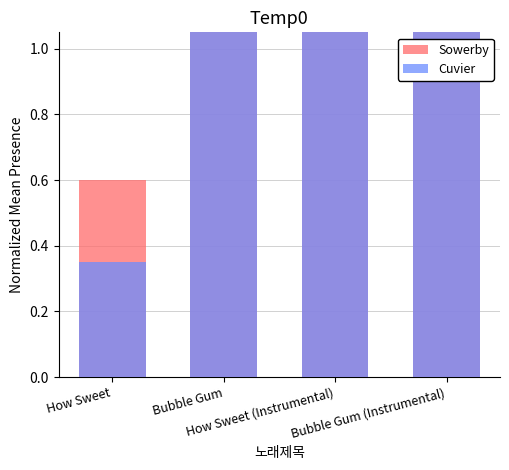

Where is Sowerby nearest to the value 2?

Bubble Gum